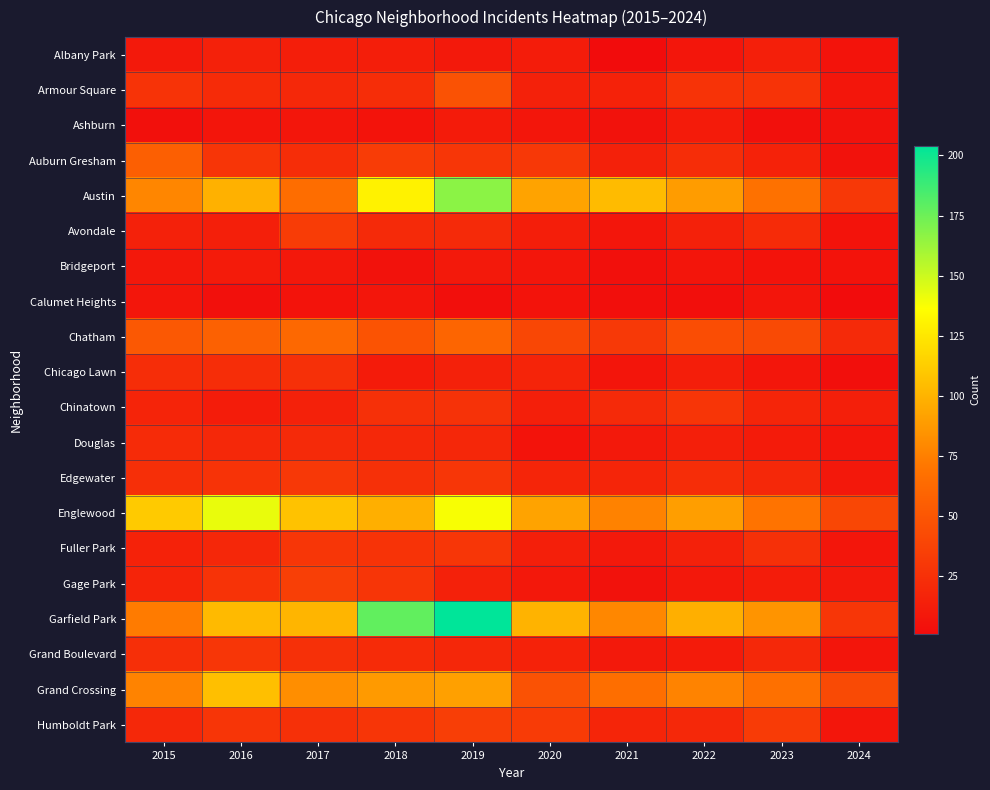

At which category is the sum across all series the highest?

2019